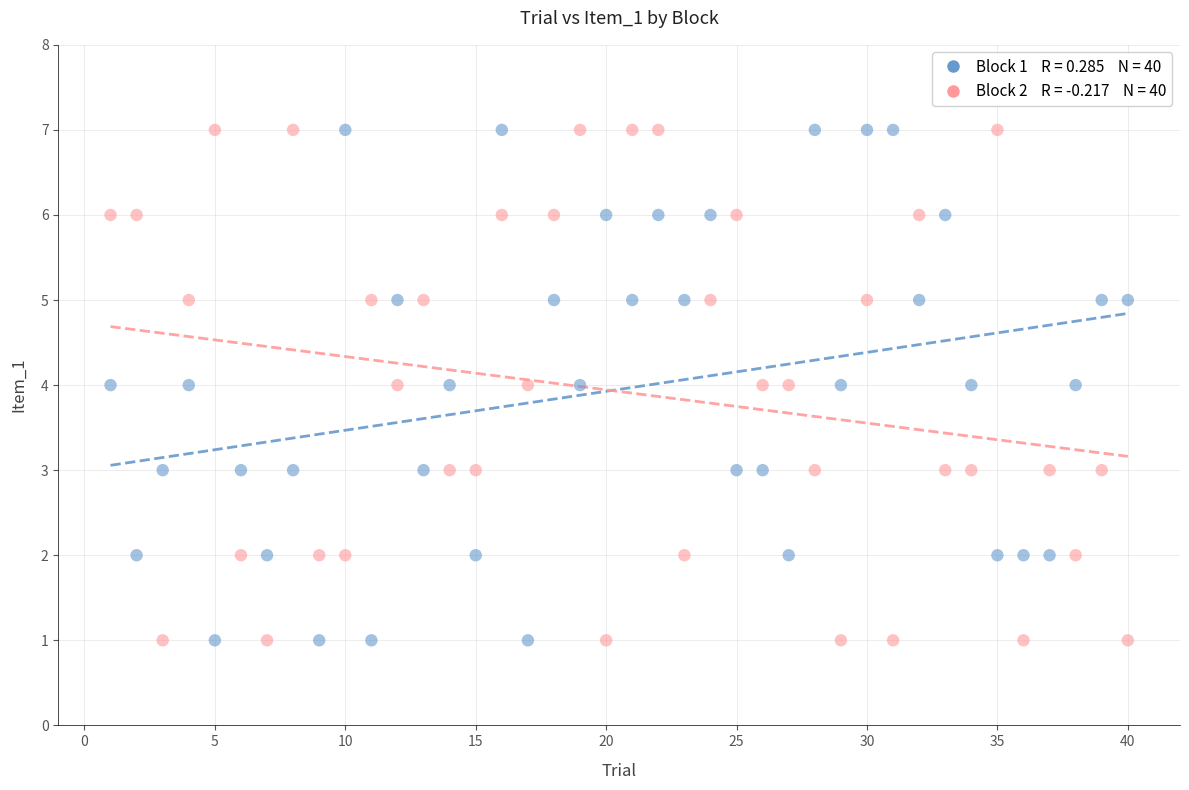

Across all data points, what is the range of X values (max minus min)?

39